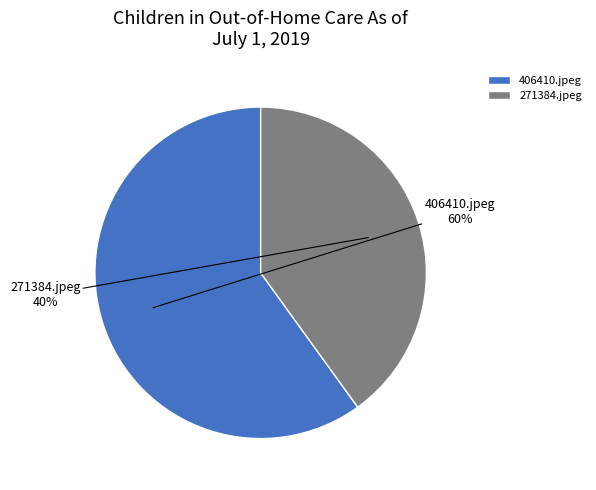

Which slice is the smallest?

271384.jpeg